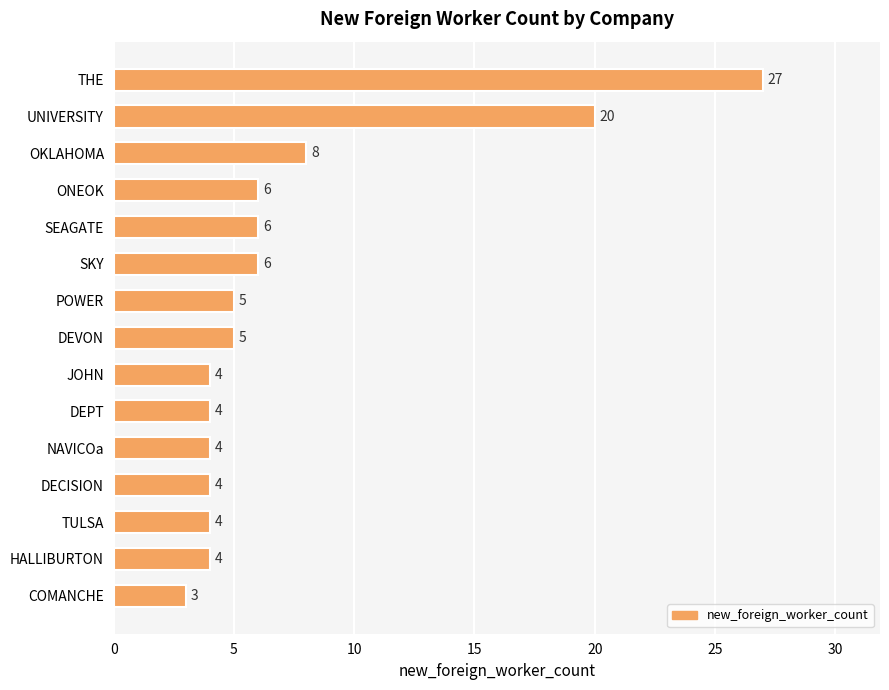

What is the greatest value displayed?

27